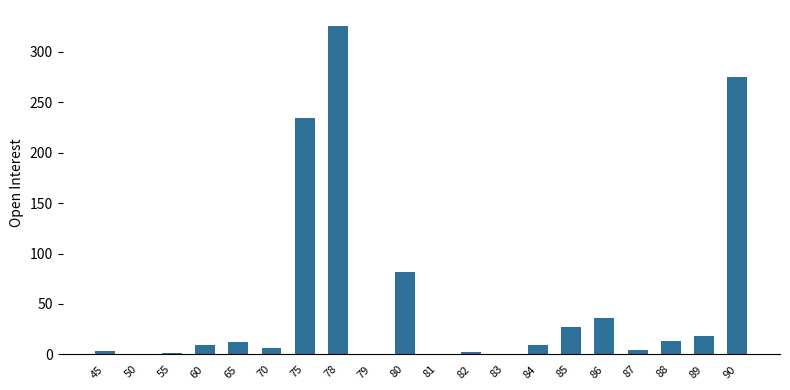

Read the value at 87.

4